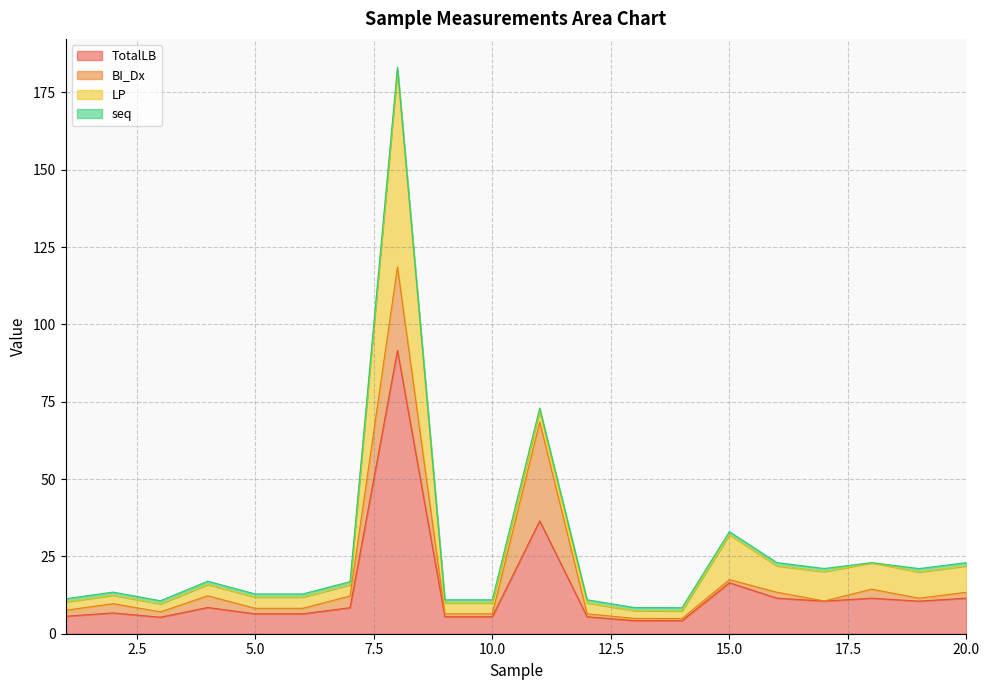

True or false: TotalLB and seq intersect in this chart.

False